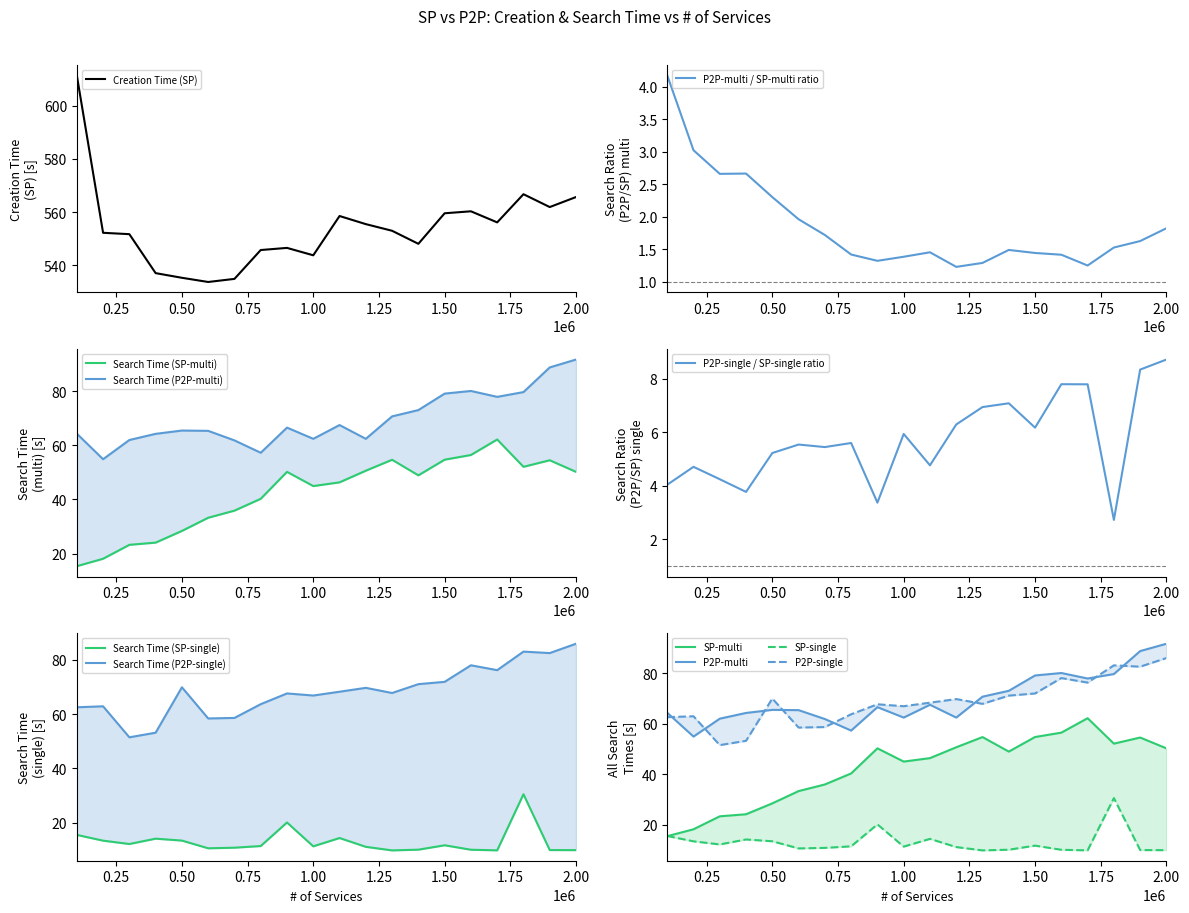

What is the difference between the Creation Time (SP) values at 180 and 90?

20.2